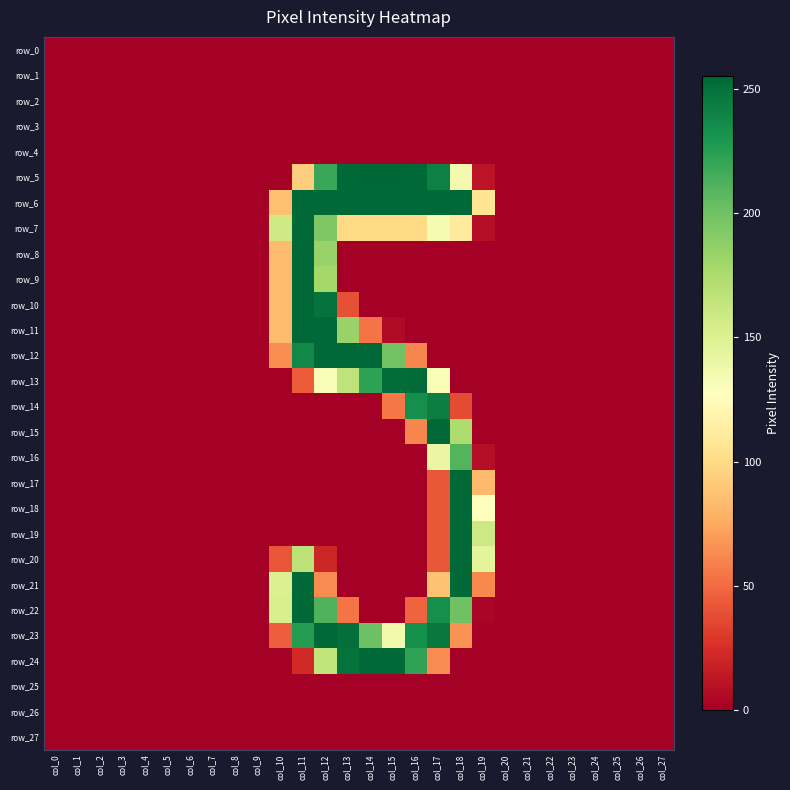

True or false: row_23 has a value of 0 at col_27.

True